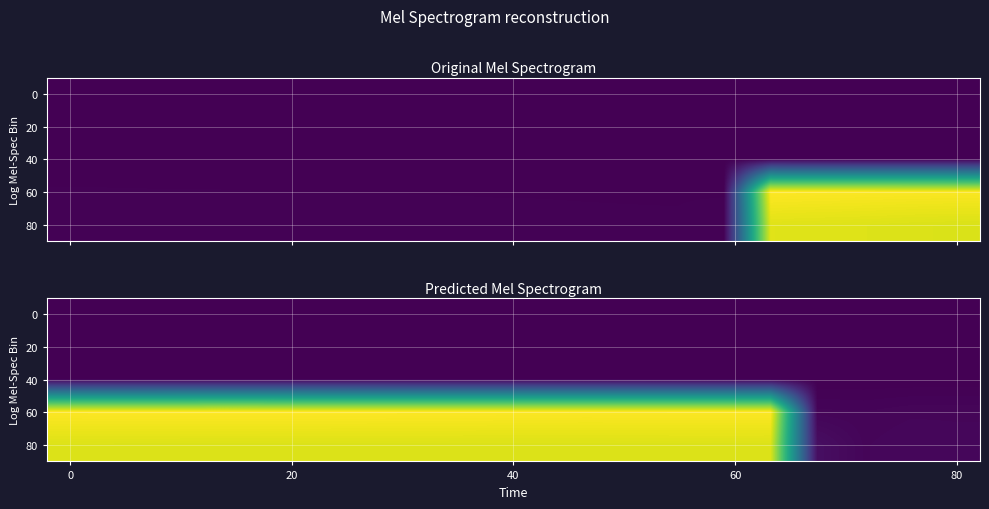

The value of 60 at 80 is 0.2. True or false?

False